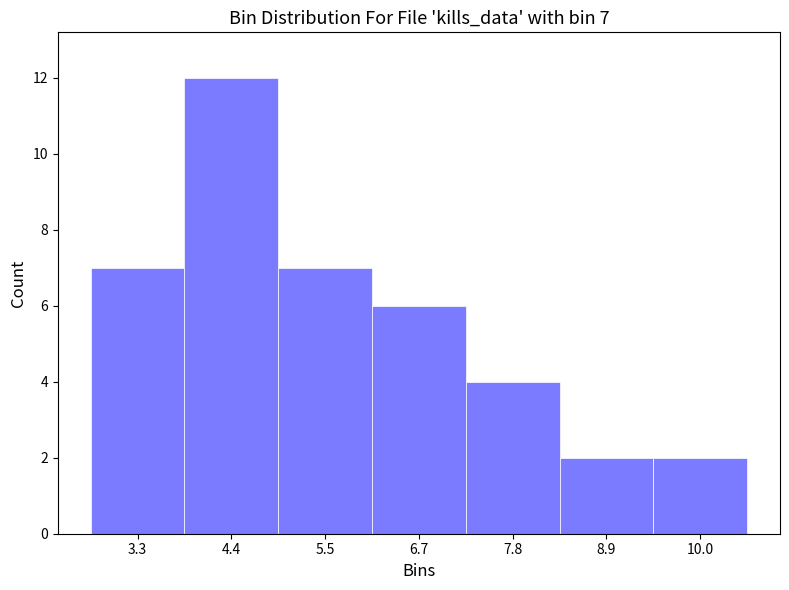

Which range on the x-axis has the tallest bar?

3.8 to 5.0